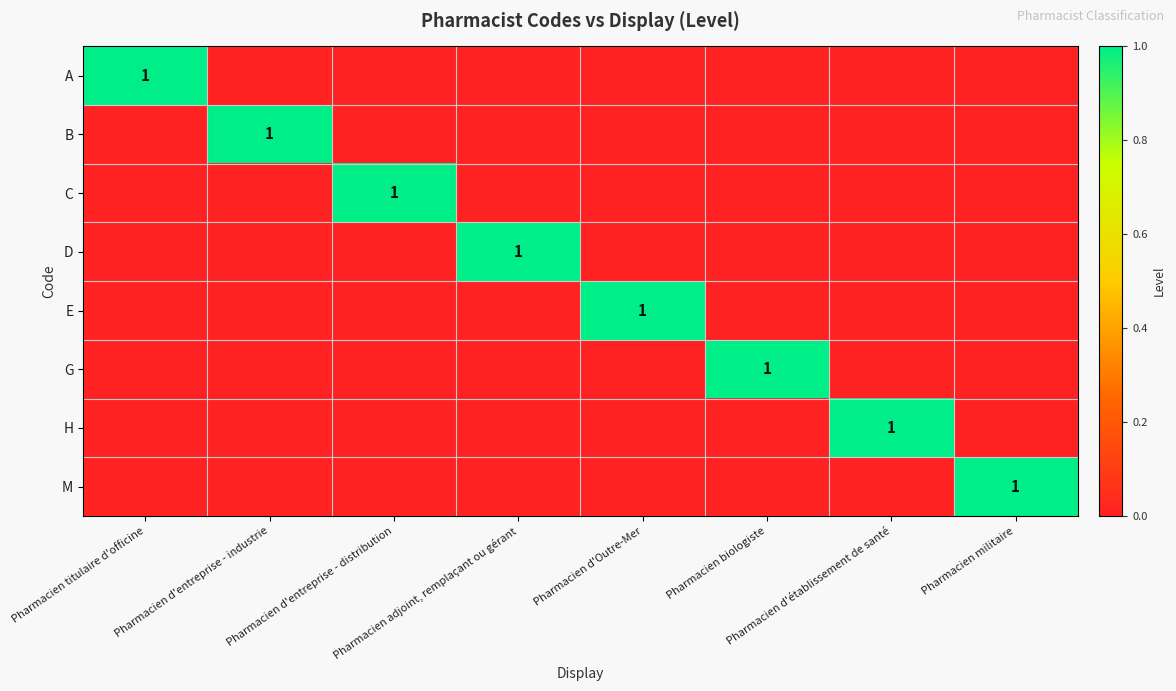

Count the M values in the range 0 to 1.

8